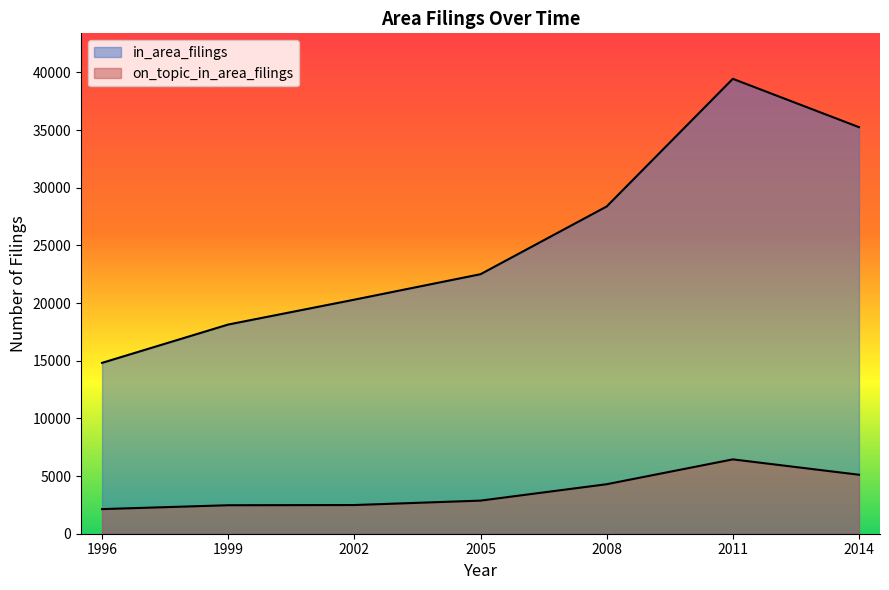

Rank the series by their maximum value, from highest to lowest.

in_area_filings, on_topic_in_area_filings